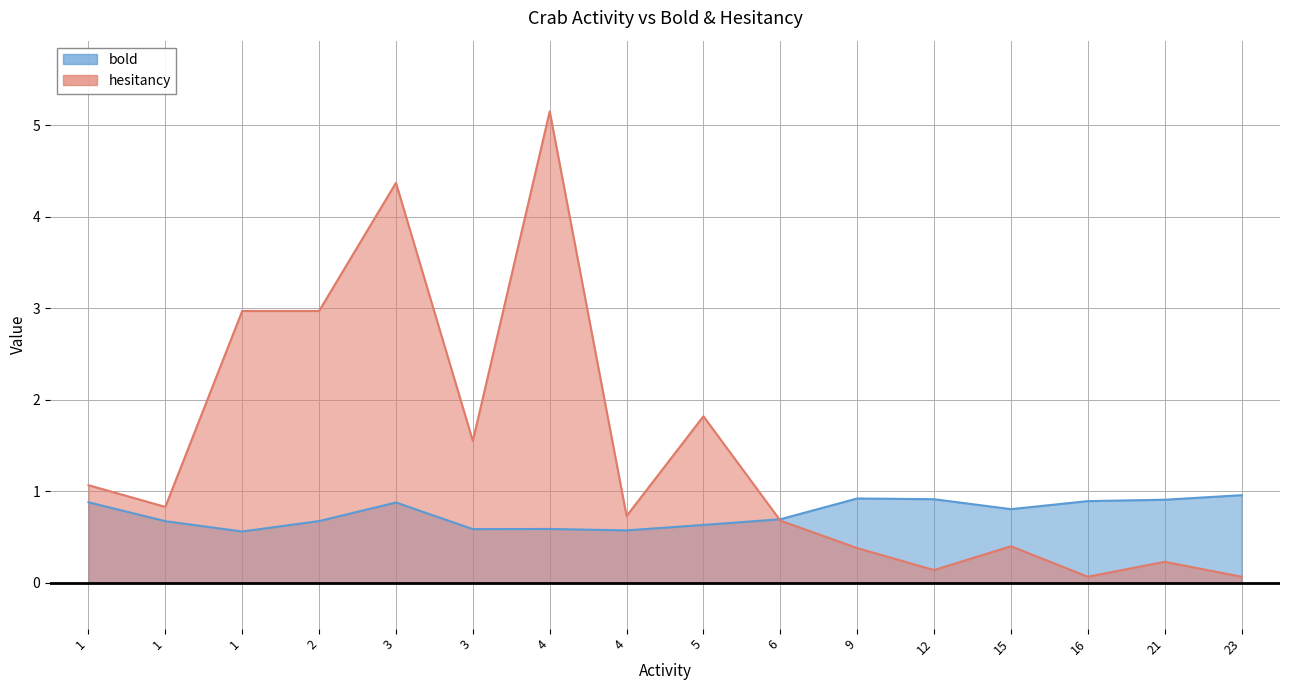

Reading right to left, extract all data points from this chart.

bold_line: 1.0	0.9	0.9	0.8	0.9	0.9	0.7	0.6	0.6	0.6	0.6	0.9	0.7	0.6	0.7	0.9
hesitancy_line: 0.1	0.2	0.1	0.4	0.1	0.4	0.7	1.8	0.7	5.2	1.6	4.4	3.0	3.0	0.8	1.1